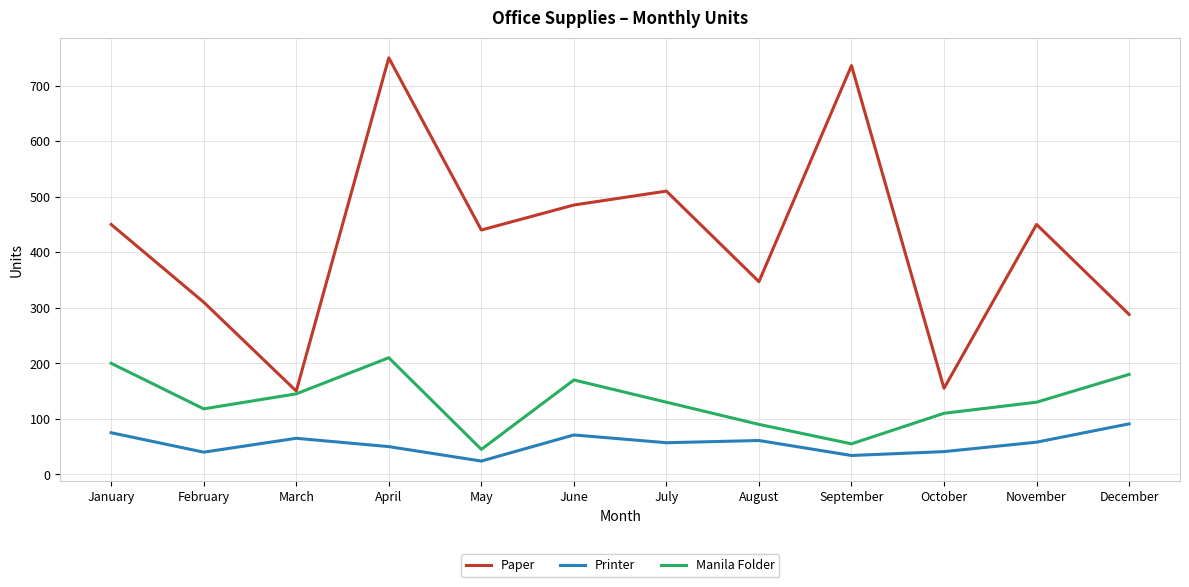

List the series in order of their peak value, lowest first.

Printer, Manila Folder, Paper